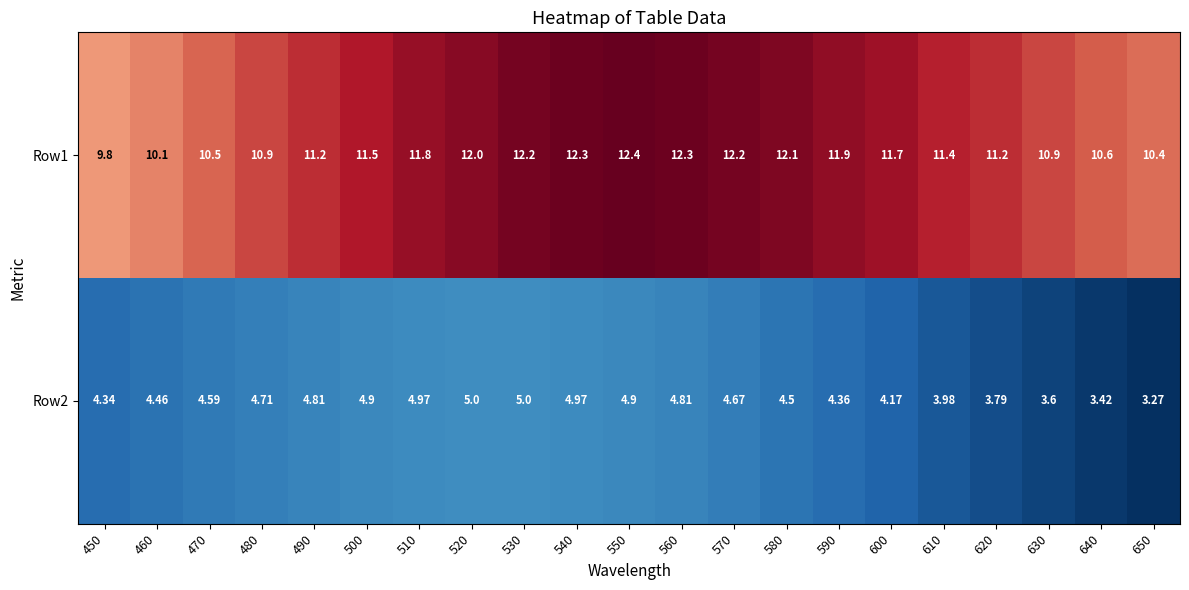

Is the value of Row2 at 600 greater than the value of Row1 at 500?

No